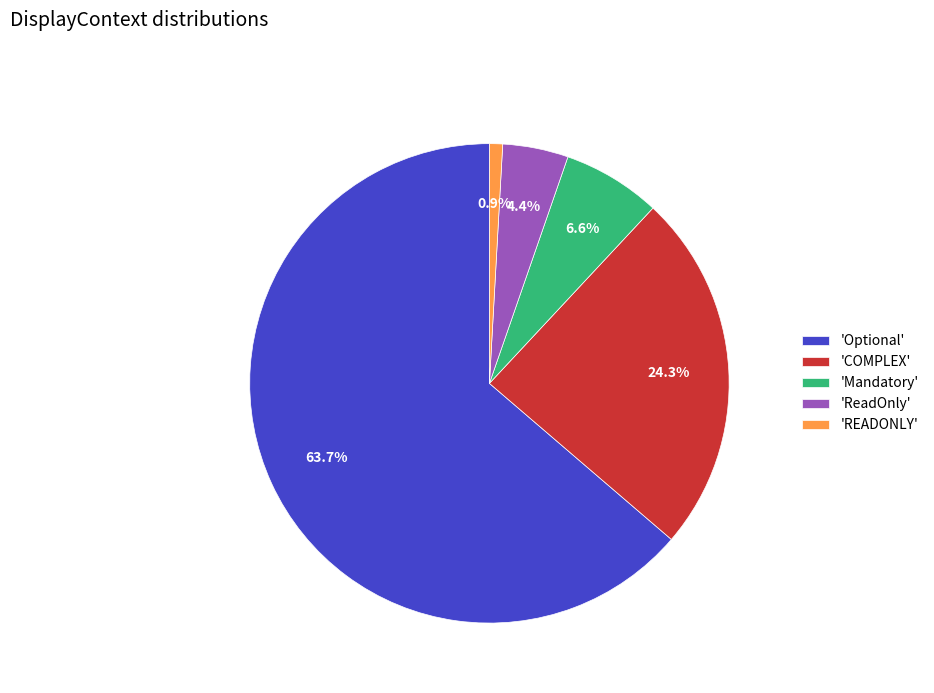

Count the number of slices in the pie.

5